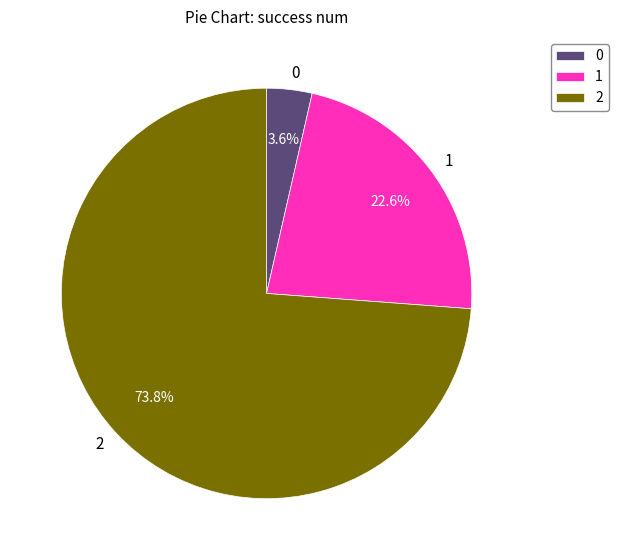

True or false: 2 accounts for 74% of the total.

True